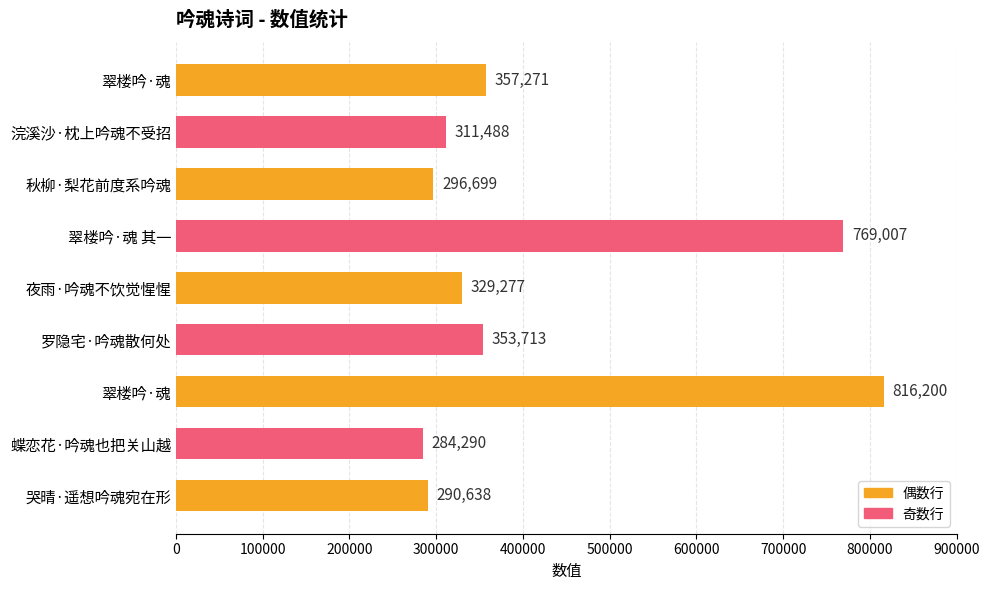

How many bars are there in total?

9